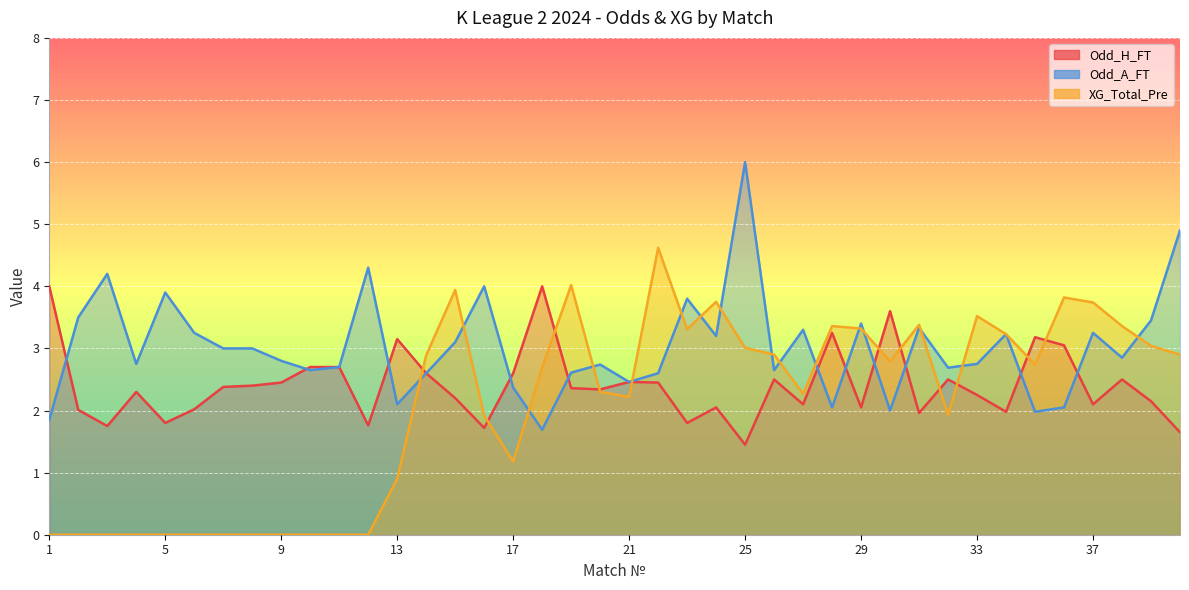

What is the value of the Odd_H_FT point at the 7th from the left?

2.4